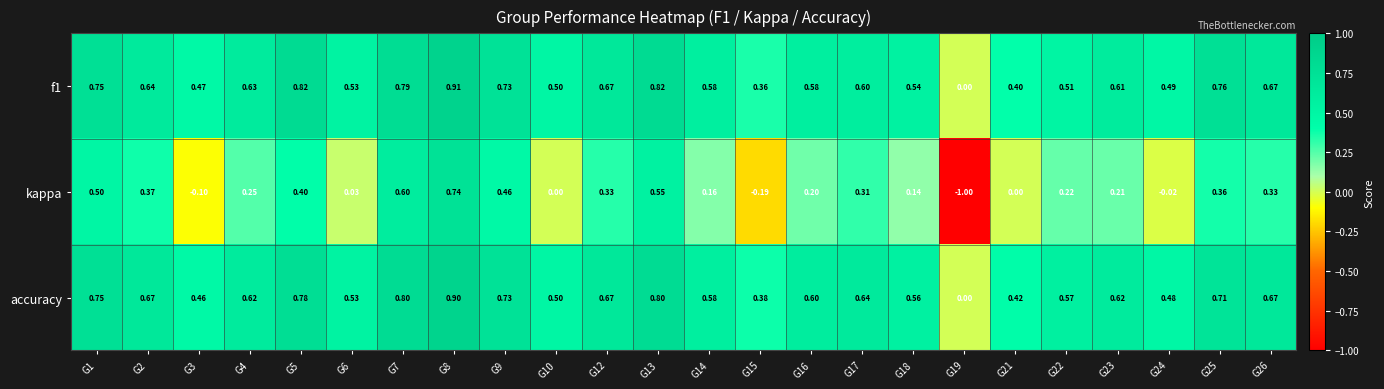

Is the value of f1 at G25 greater than the value of accuracy at G23?

Yes